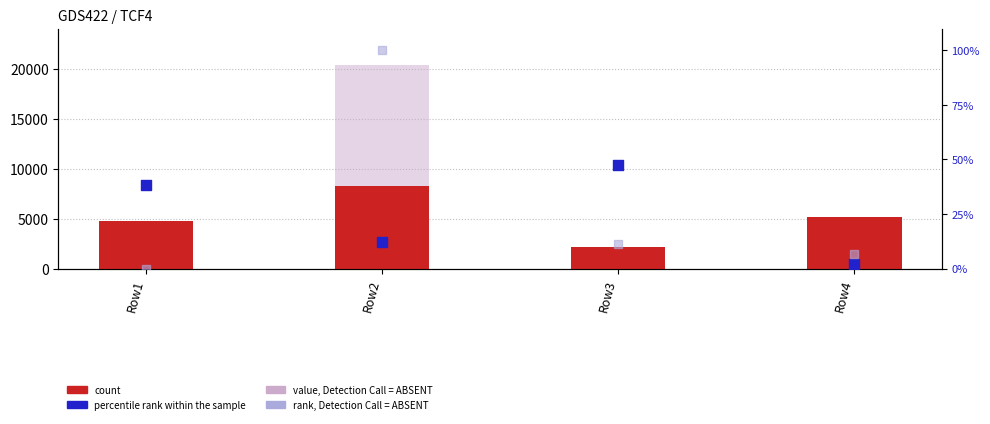

Which series contains the highest Y value?

value, Detection Call = ABSENT